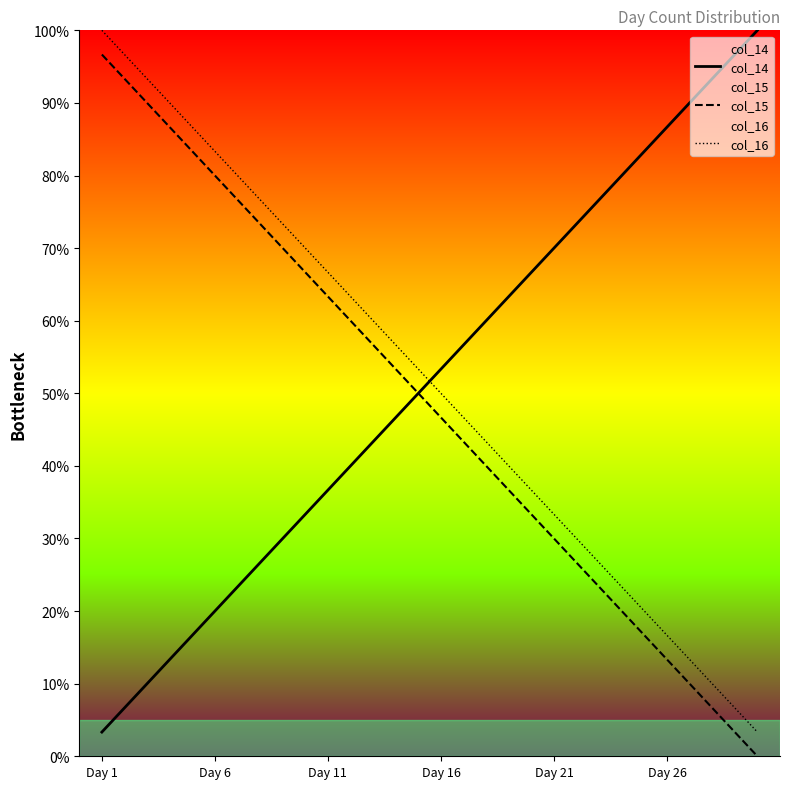

True or false: col_16 and col_15 intersect in this chart.

False